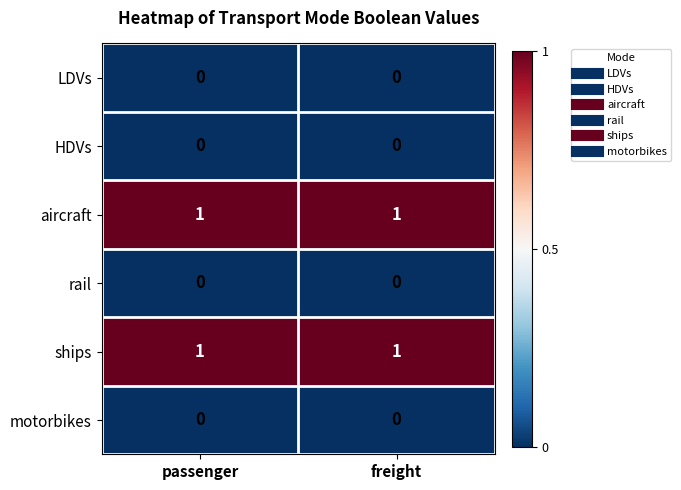

Reading left to right, extract all data points from this chart.

LDVs: passenger=0	freight=0
HDVs: passenger=0	freight=0
aircraft: passenger=1	freight=1
rail: passenger=0	freight=0
ships: passenger=1	freight=1
motorbikes: passenger=0	freight=0